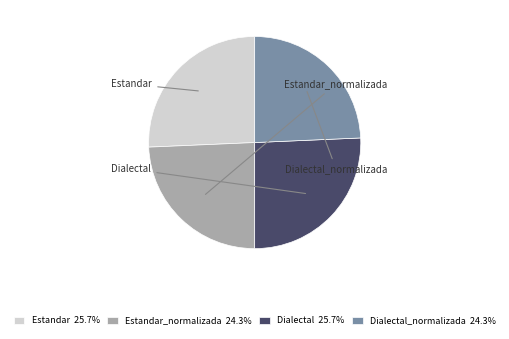

Is the sum of Dialectal 25.7% and Estandar 25.7% greater than half?

Yes